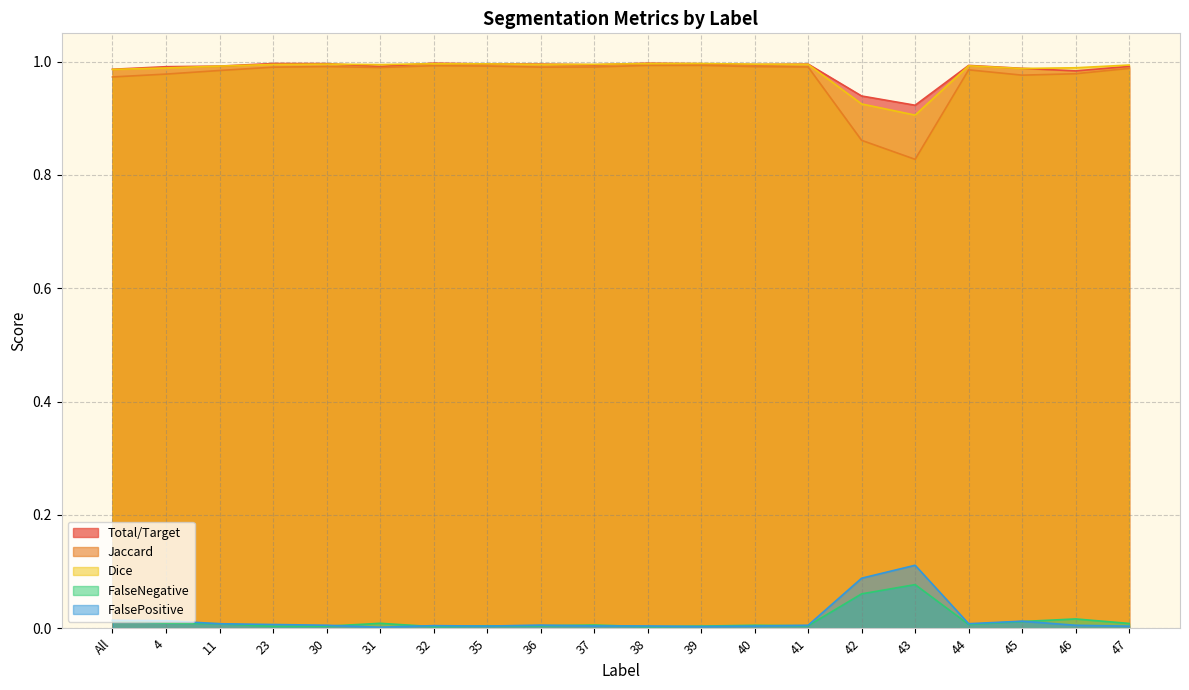

What is the label of the 16th point from the left?

43